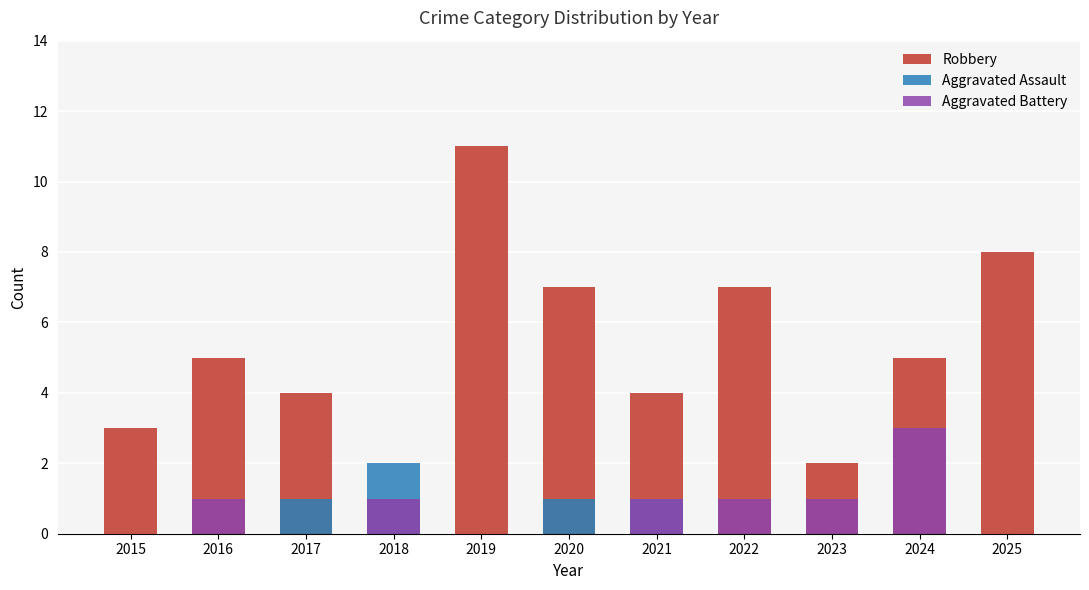

What is the sum of the Robbery values at 2016 and 2024?

10